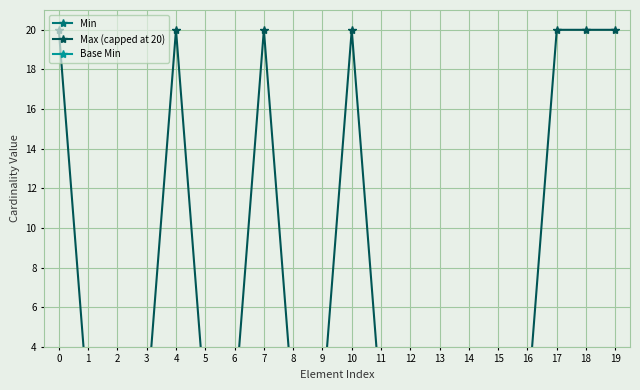

Is it true that Base Min equals 0 at 18?

True